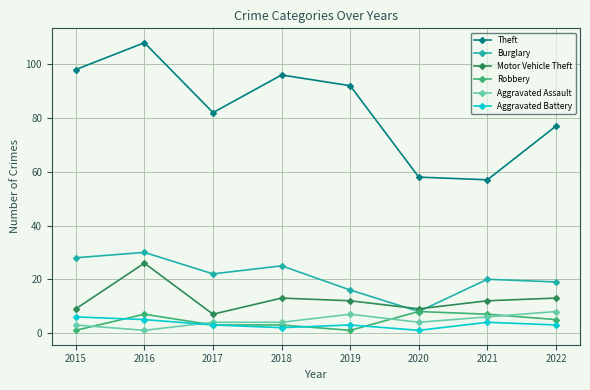

What is the minimum value for Motor Vehicle Theft?

7